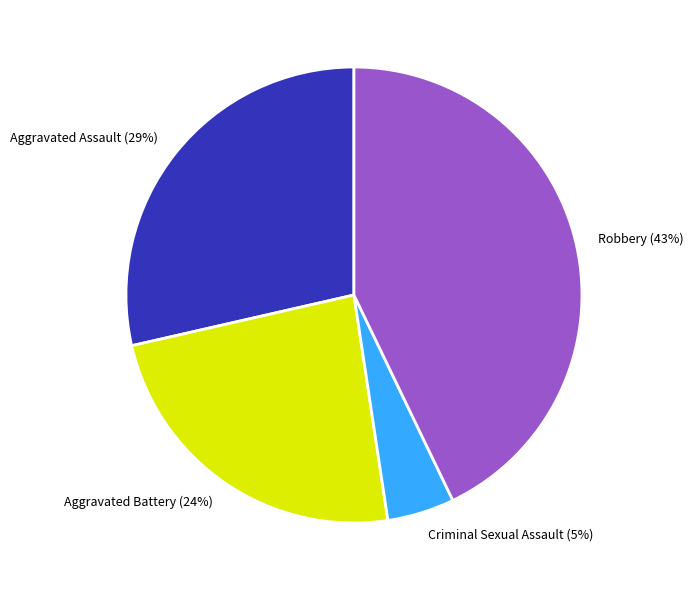

True or false: Robbery accounts for 43% of the total.

True